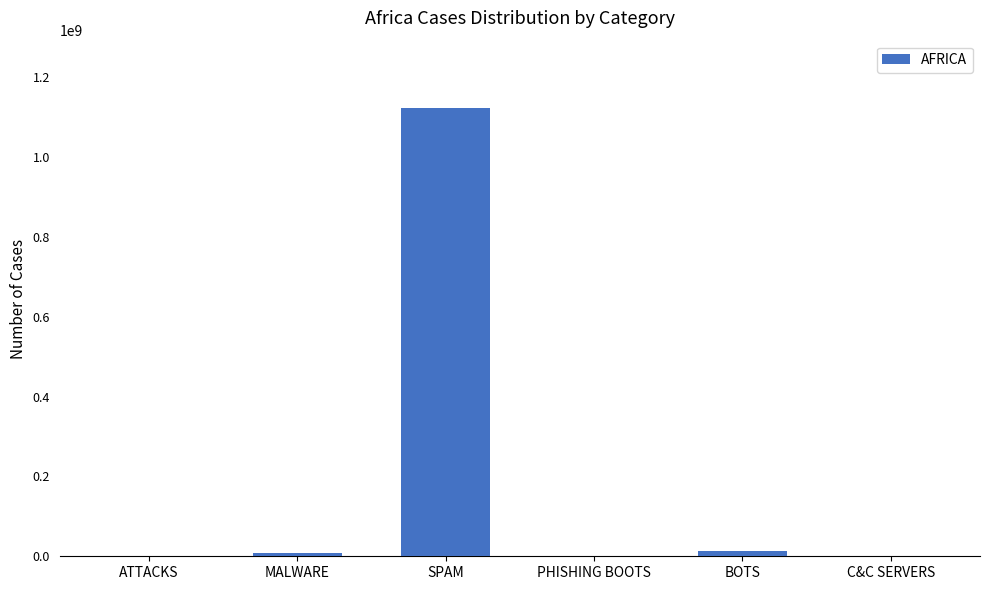

Which label corresponds to the largest value in the chart?

SPAM